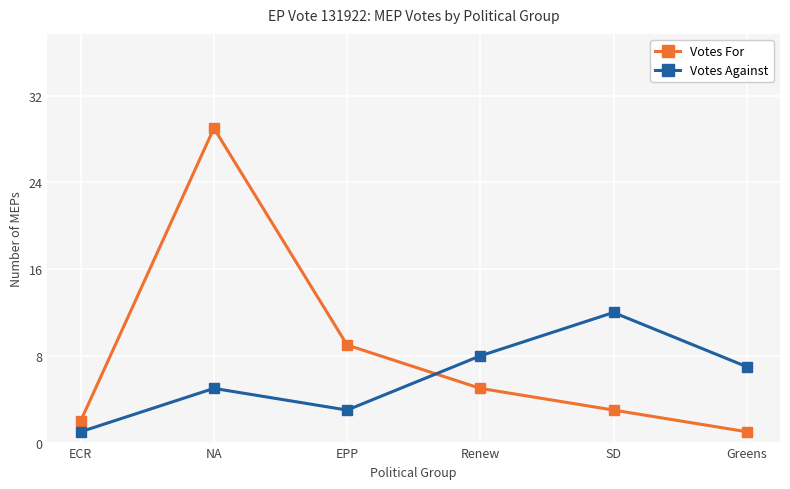

What is the spread (max minus min) of values at NA?

24